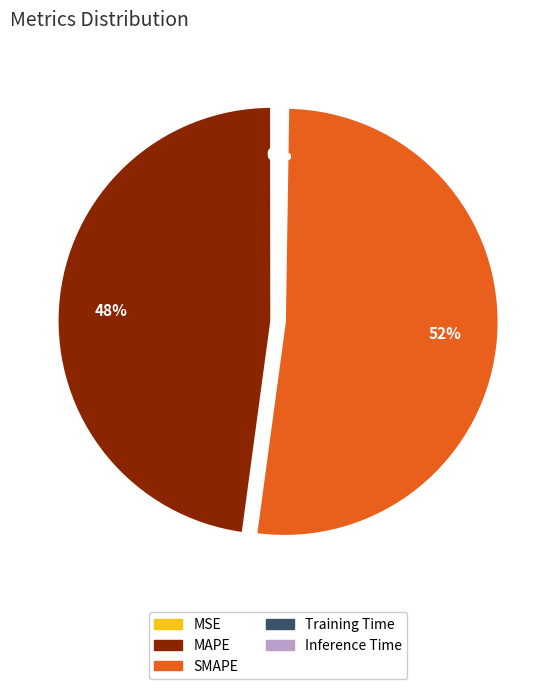

Is it true that SMAPE is 62% of the pie?

False